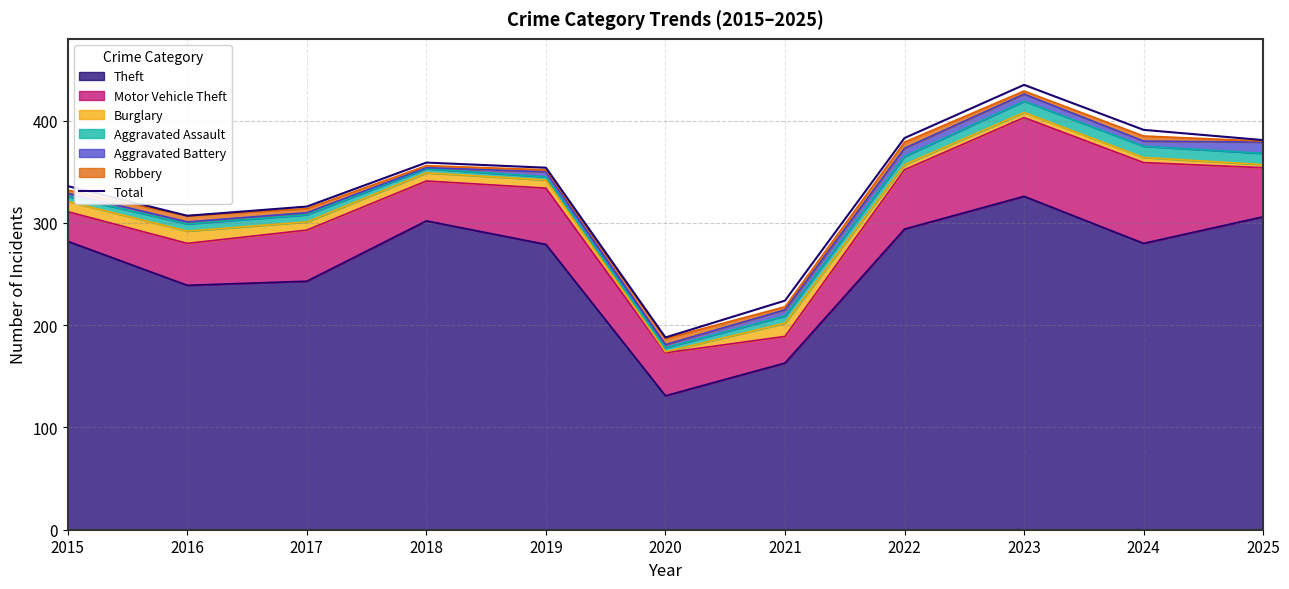

What is the sum of the values at 2015 and 2022?

719